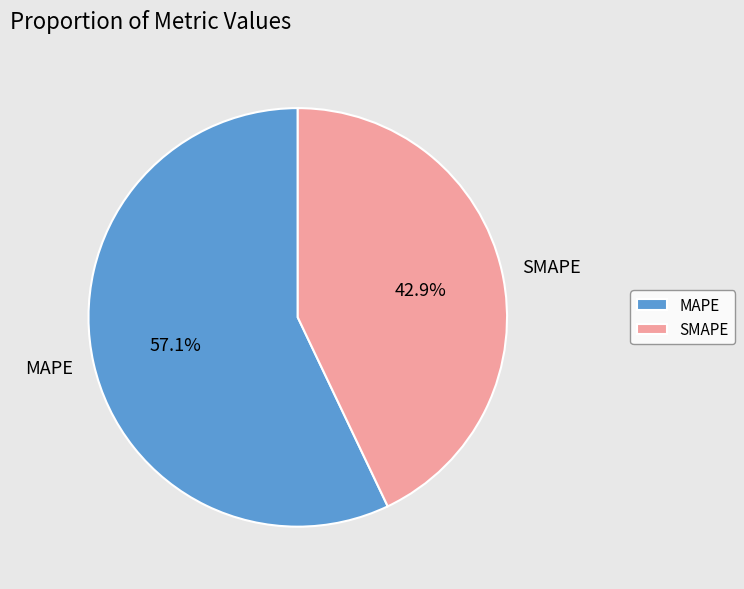

True or false: SMAPE accounts for 43% of the total.

True